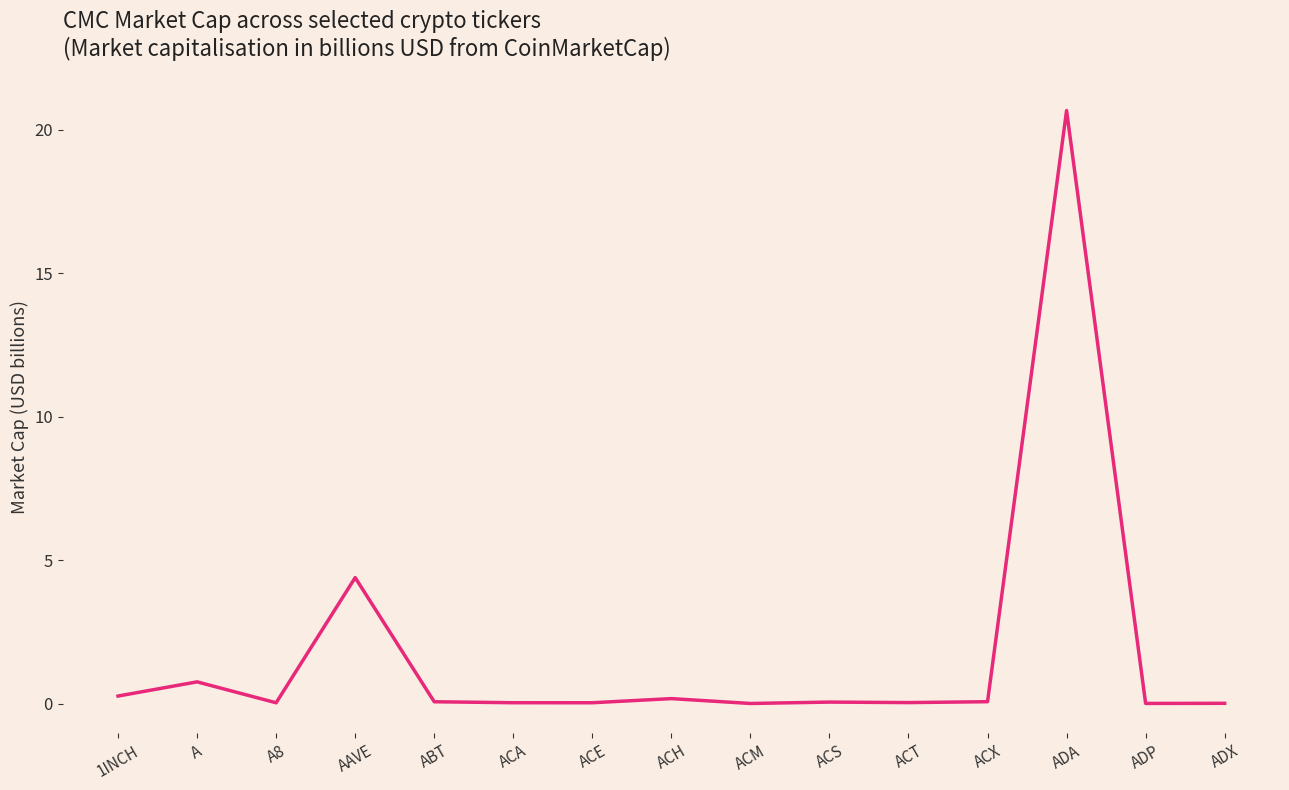

The chart shows a value of 0.0 at ACA. True or false?

True